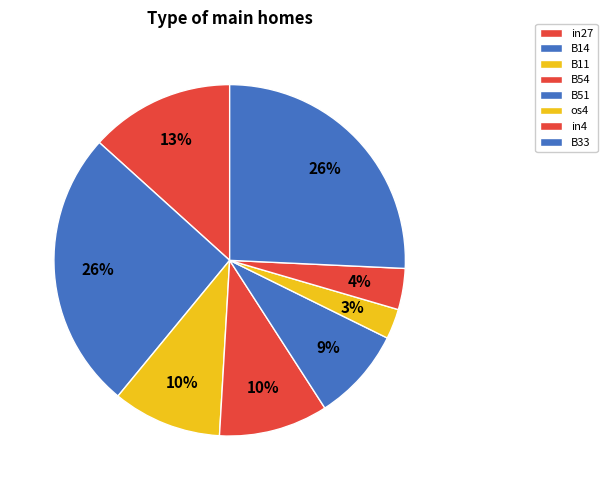

Which category has the smallest portion of the pie?

os4